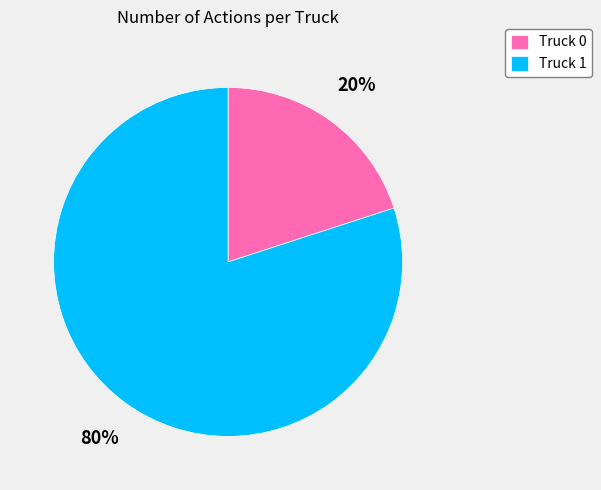

How many slices are in this pie chart?

2